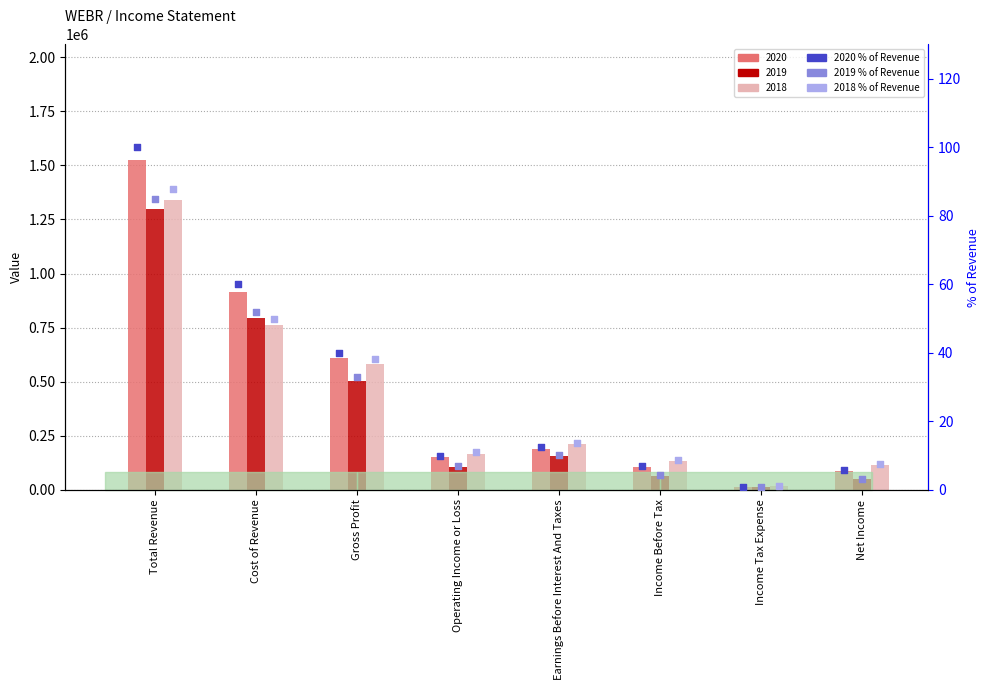

Which series has the widest spread of Y values?

2020 %